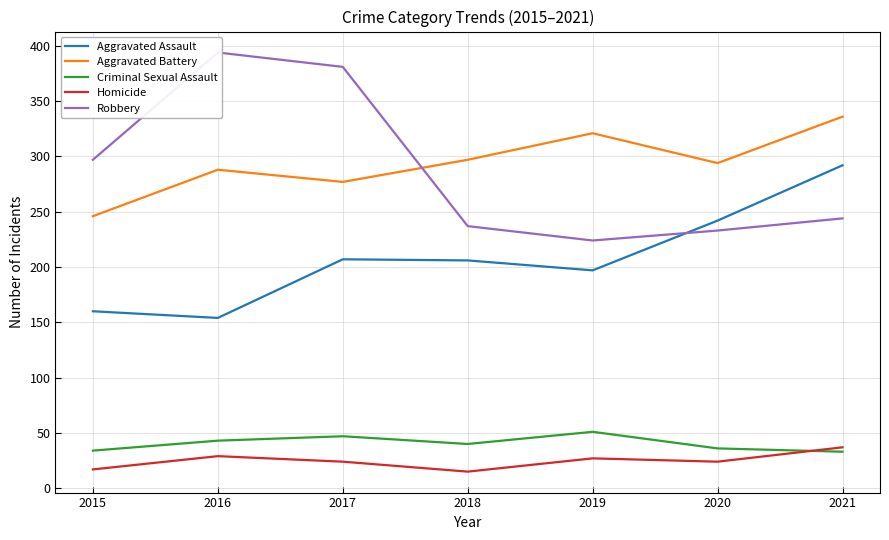

At how many categories does at least one series exceed 24?

7